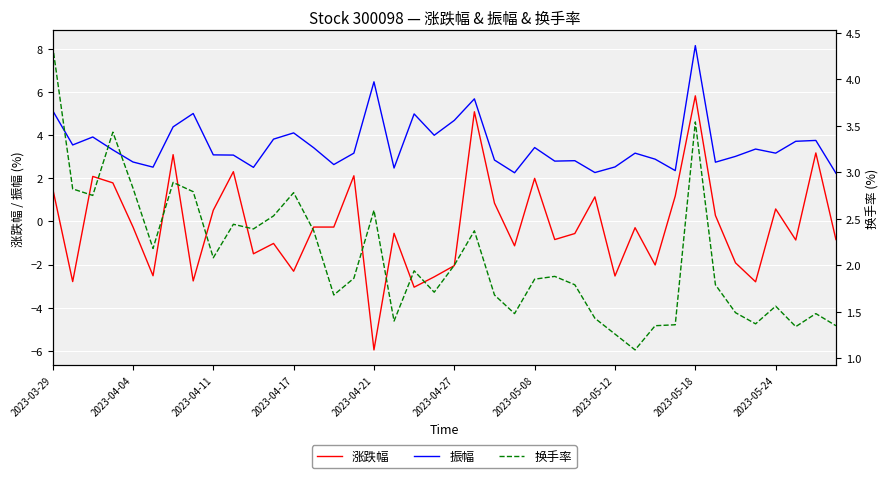

True or false: 振幅 and 涨跌幅 cross at least once.

False